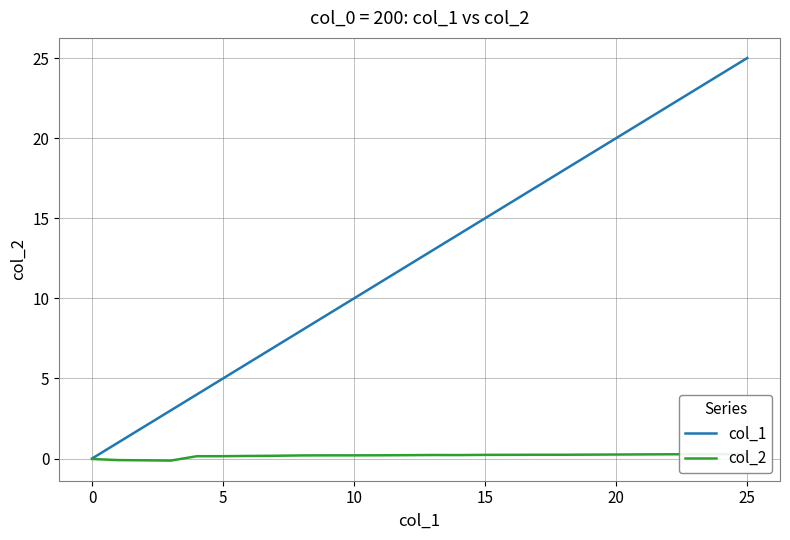

Reading left to right, extract all data points from this chart.

col_1: 0.0	1.0	2.0	3.0	4.0	5.0	6.0	7.0	8.0	9.0	10.0	11.0	12.0	13.0	14.0	15.0	16.0	17.0	18.0	19.0	20.0	21.0	22.0	23.0	24.0	25.0
col_2: -0.0	-0.1	-0.1	-0.1	0.1	0.1	0.2	0.2	0.2	0.2	0.2	0.2	0.2	0.2	0.2	0.2	0.2	0.2	0.2	0.2	0.2	0.3	0.3	0.3	0.3	0.3